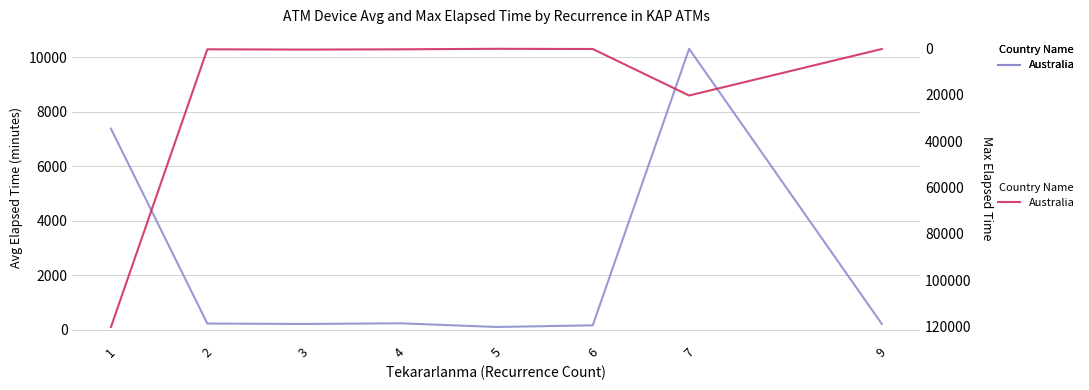

The value at 5 is 130. True or false?

True